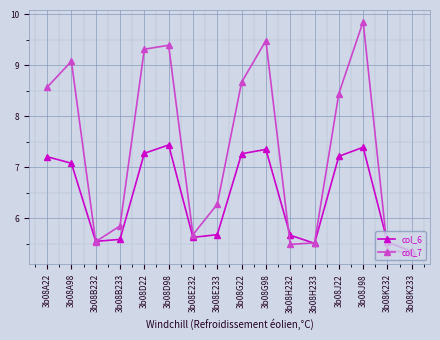

True or false: col_7 has a value of 8.7 at 3b08G22.

True